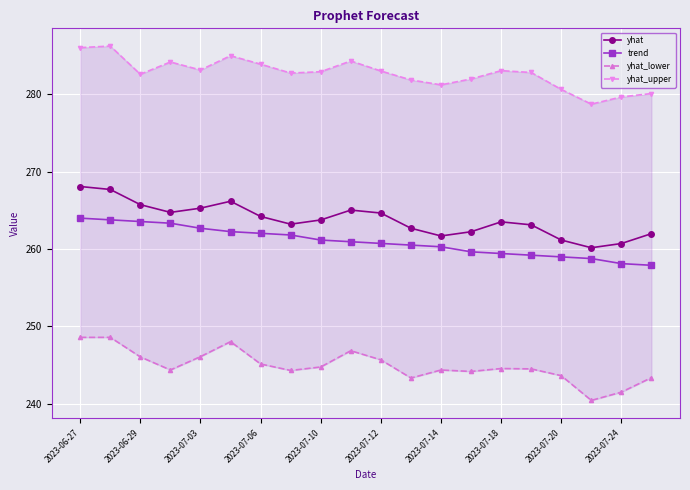

What is the value of the yhat_upper point at the 3rd from the left?

282.6